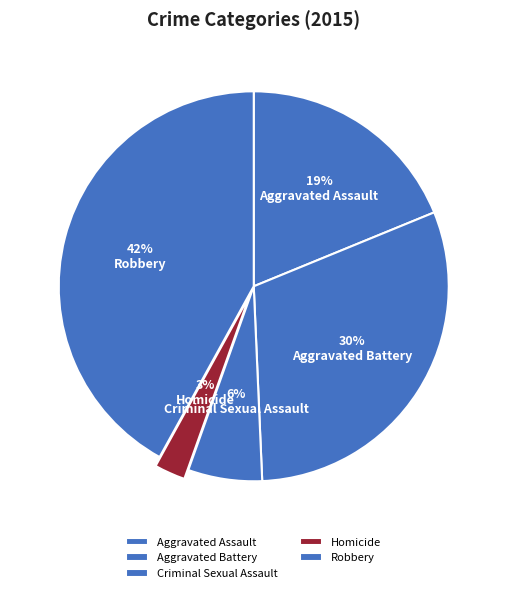

How many segments does this pie chart have?

5